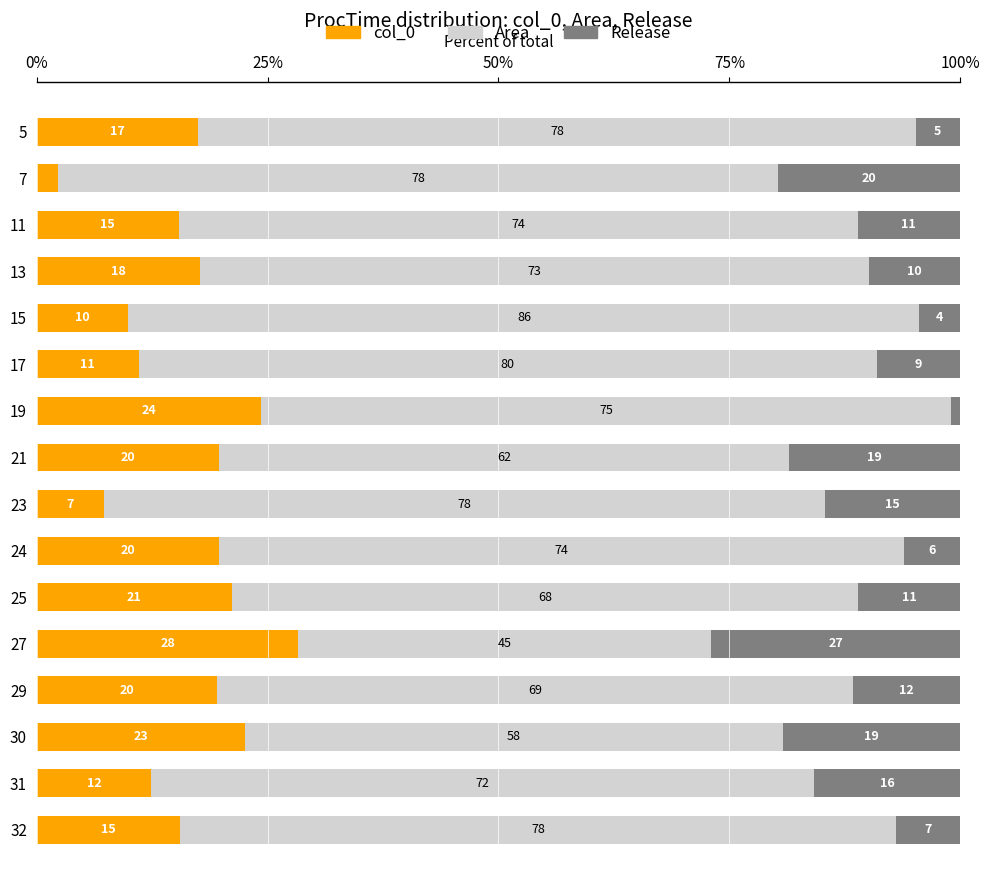

What are all the series names shown in the legend?

col_0, Area, Release